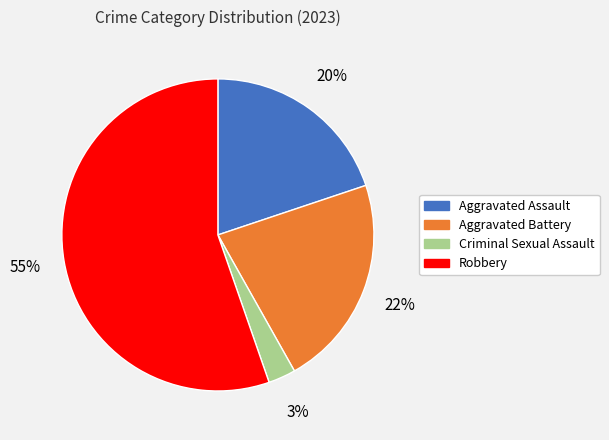

What is the ratio of the value at Aggravated Assault to the value at Aggravated Battery?

0.9